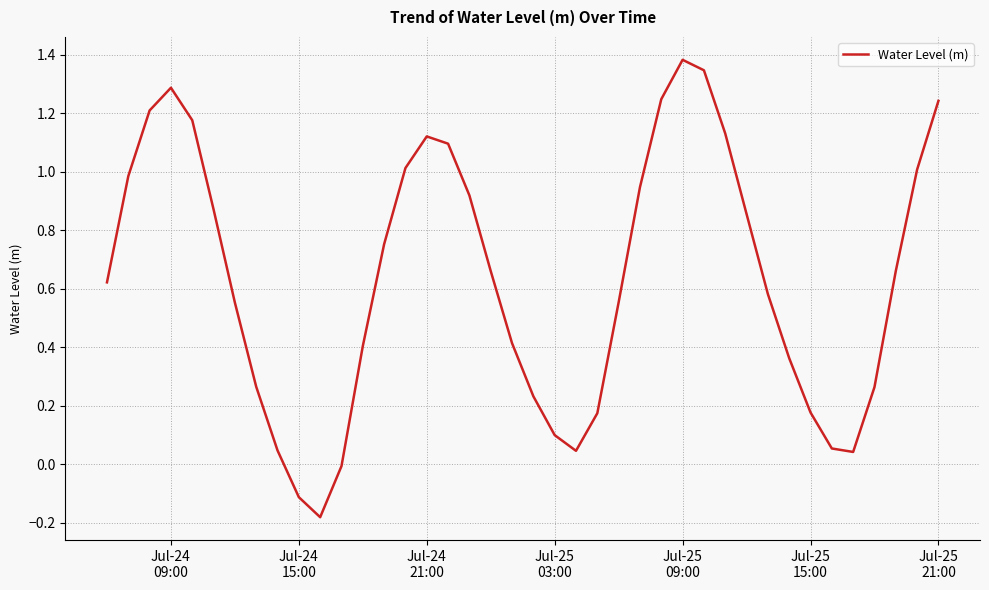

How many lines are shown in the chart?

1